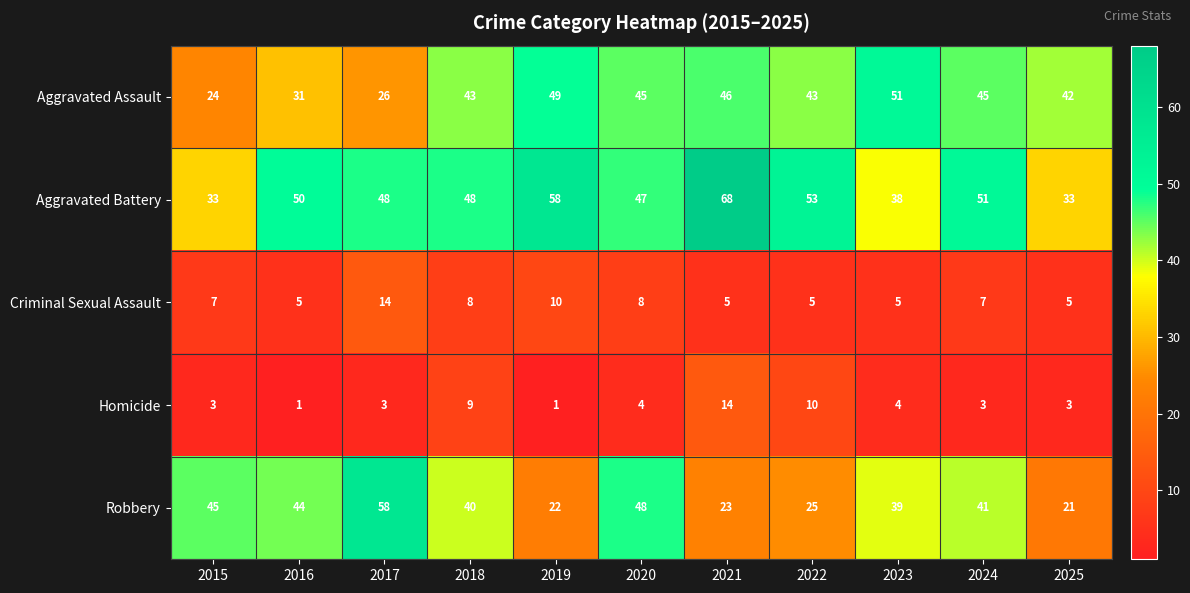

The value of Criminal Sexual Assault at 2023 is 5. True or false?

True